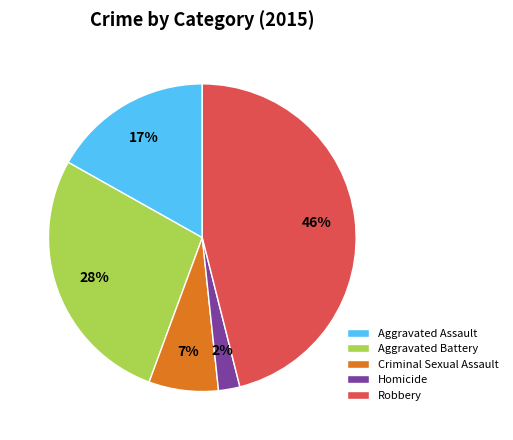

To the nearest percent, what is the difference between the largest and smallest slice percentages?

44%